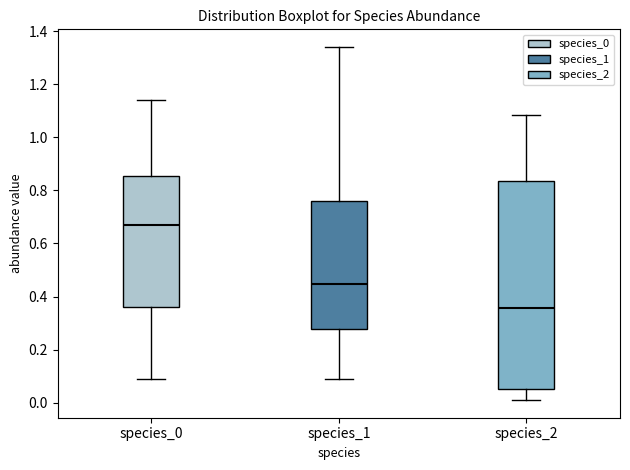

Reading left to right, read every box against the y-axis: the position of its median line, the range the box covers, and the ends of its whiskers. The values are not printed on the chart, so give them approximately, as read against the axis.

species_0: median 0.68, box 0.36 to 0.86, whiskers 0.10 to 1.14
species_1: median 0.44, box 0.28 to 0.76, whiskers 0.10 to 1.34
species_2: median 0.36, box 0.06 to 0.84, whiskers 0.02 to 1.08